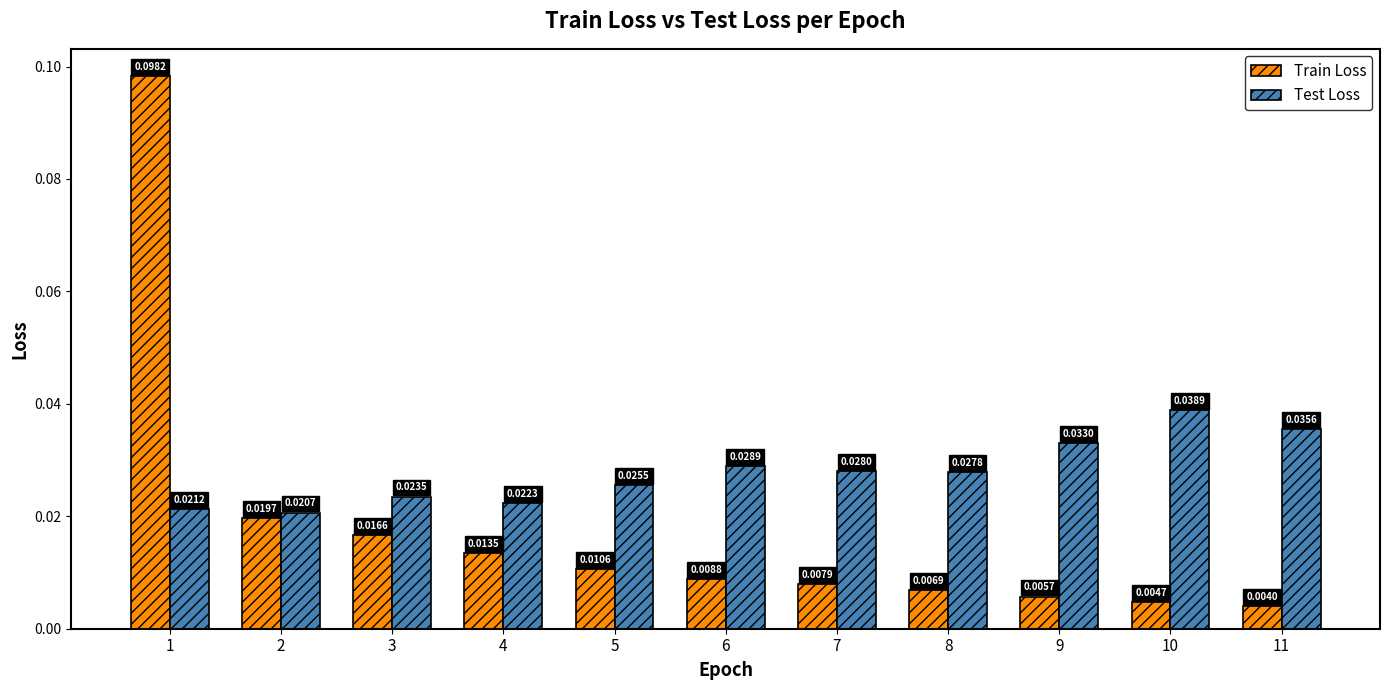

Where is Test Loss nearest to the value 0?

2